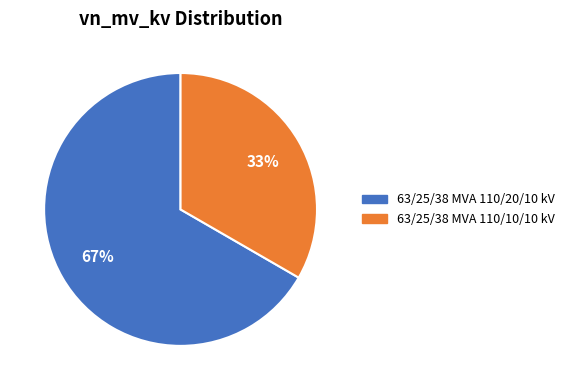

Between 63/25/38 MVA 110/10/10 kV and 63/25/38 MVA 110/20/10 kV, which is larger?

63/25/38 MVA 110/20/10 kV